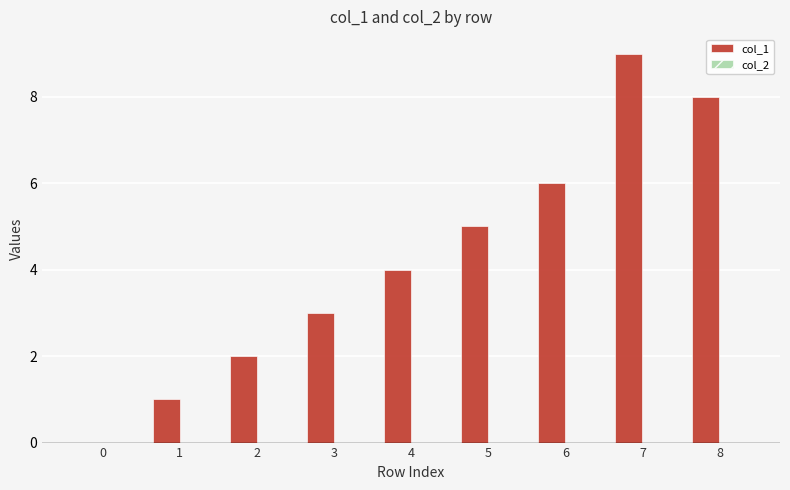

How many distinct data groups are displayed?

1